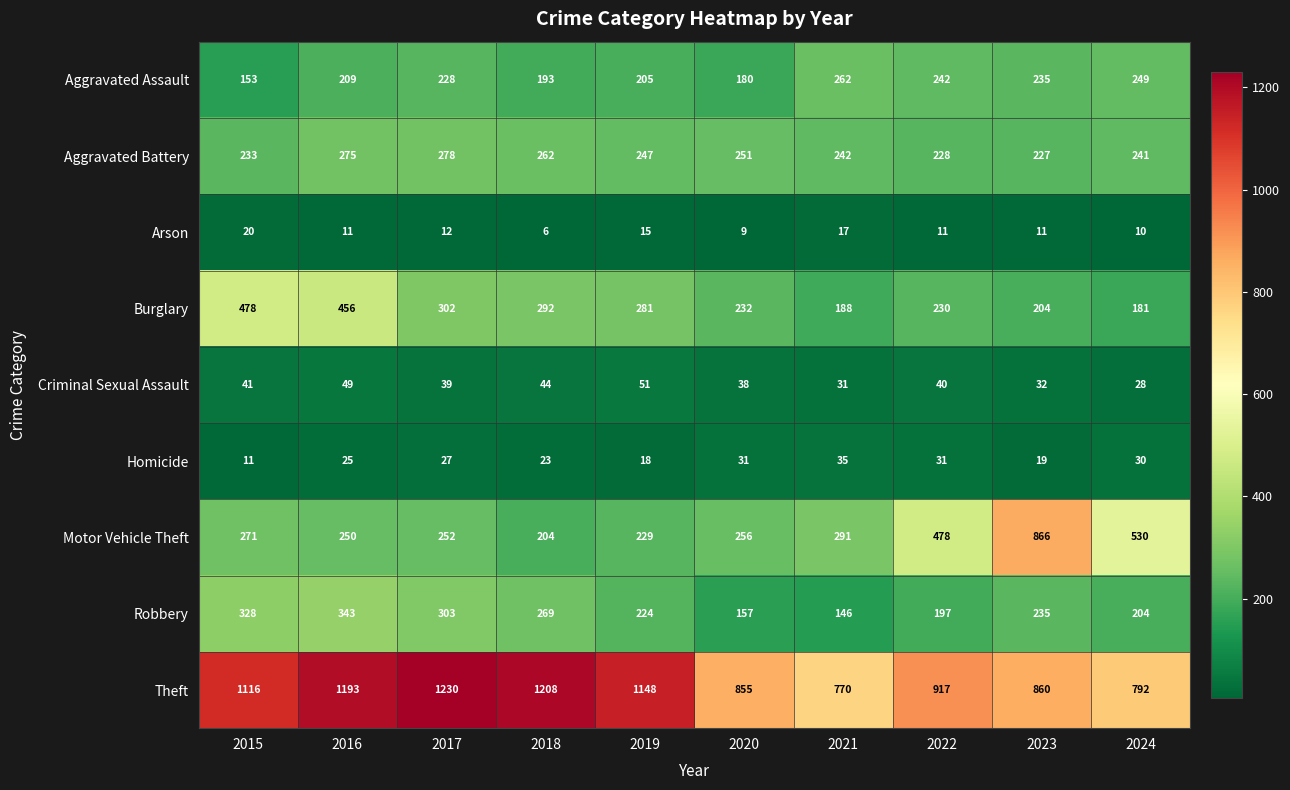

Is the value of Criminal Sexual Assault at 2016 greater than the value of Aggravated Assault at 2022?

No